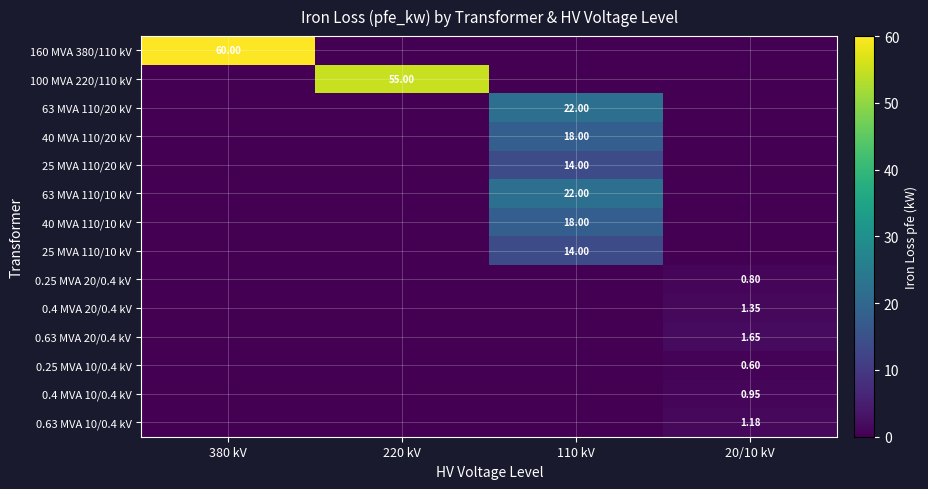

Is the value of 63 MVA 110/10 kV at 110 kV greater than the value of 0.63 MVA 20/0.4 kV at 20/10 kV?

Yes